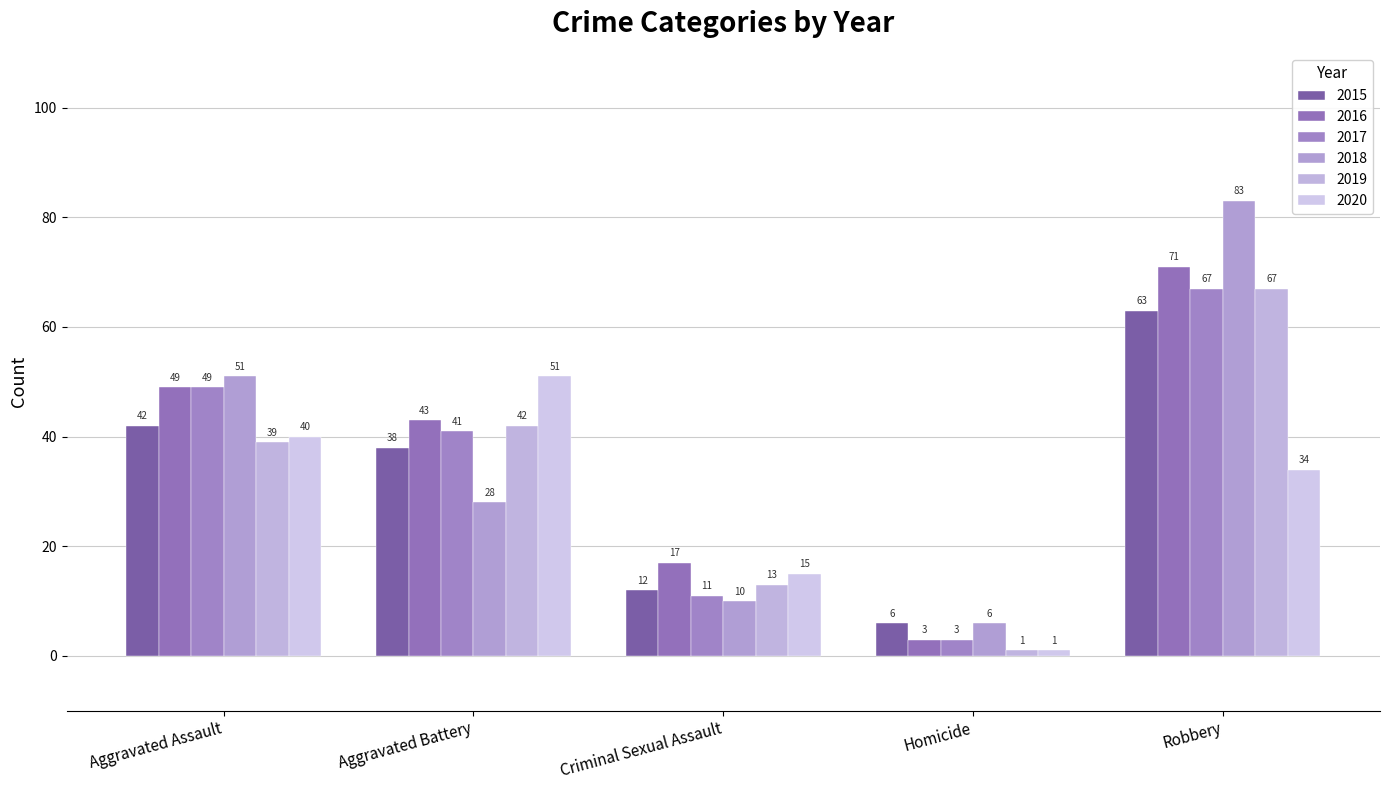

Reading right to left, list all the values displayed in this chart.

2015: 63	6	12	38	42
2016: 71	3	17	43	49
2017: 67	3	11	41	49
2018: 83	6	10	28	51
2019: 67	1	13	42	39
2020: 34	1	15	51	40